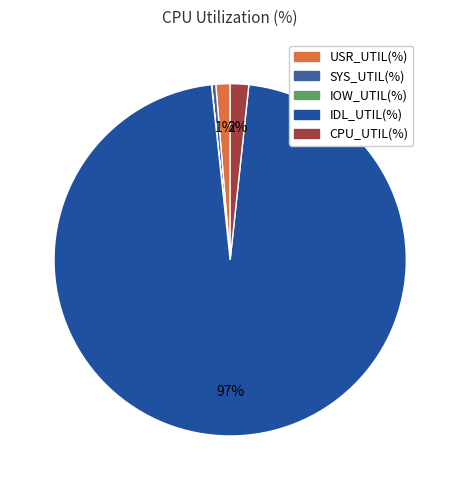

Is there a majority slice in this chart?

Yes